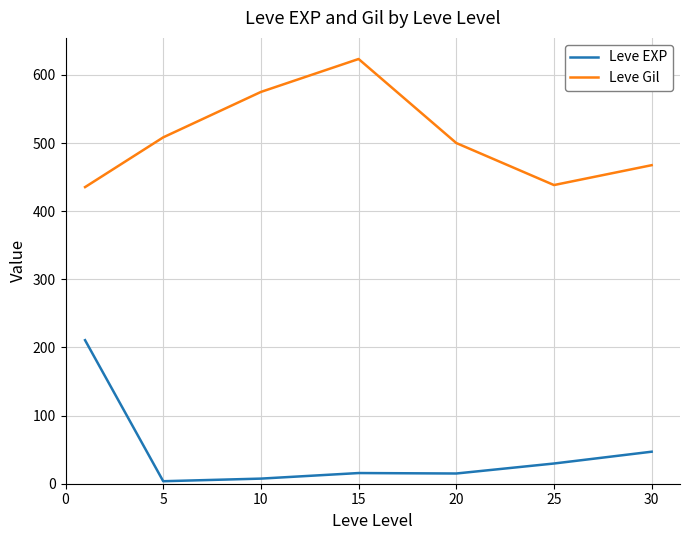

List the series in order of their overall mean, highest first.

Leve Gil, Leve EXP